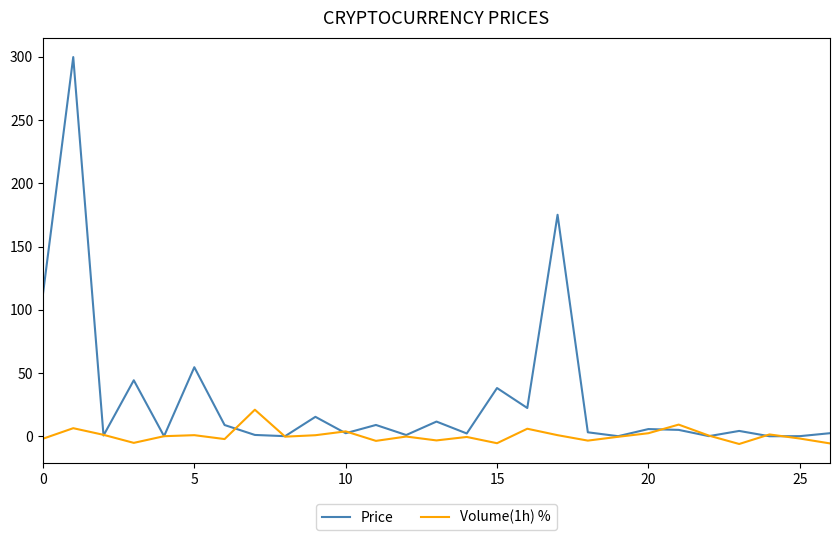

What is the sum of all Price values?

820.4